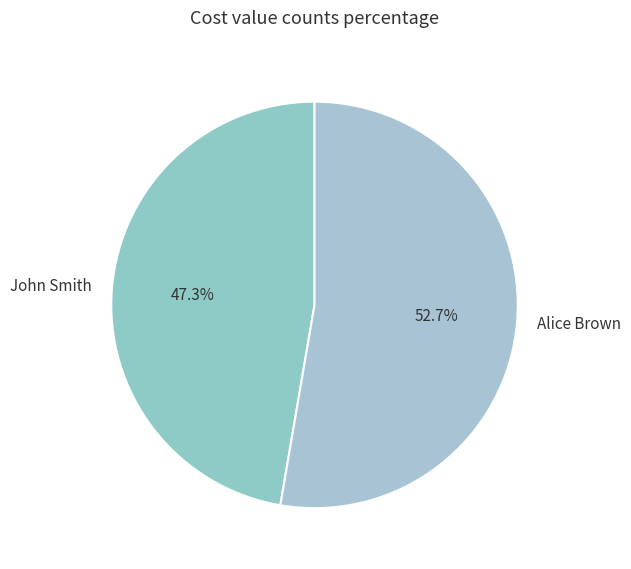

What is the smallest slice in the pie chart?

John Smith